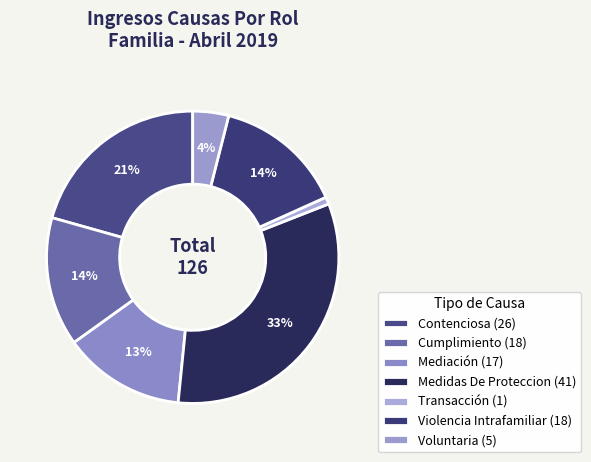

To the nearest percent, what is the combined percentage of Transacción and Voluntaria?

5%